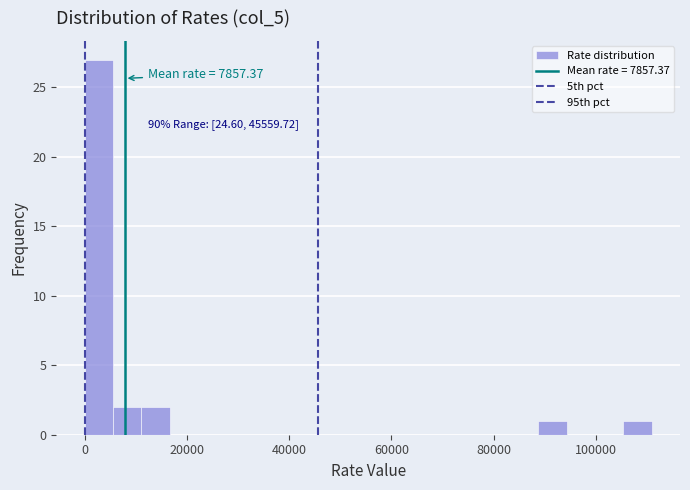

Read against the x-axis, roughly where is the centre of the tallest bar?

2000